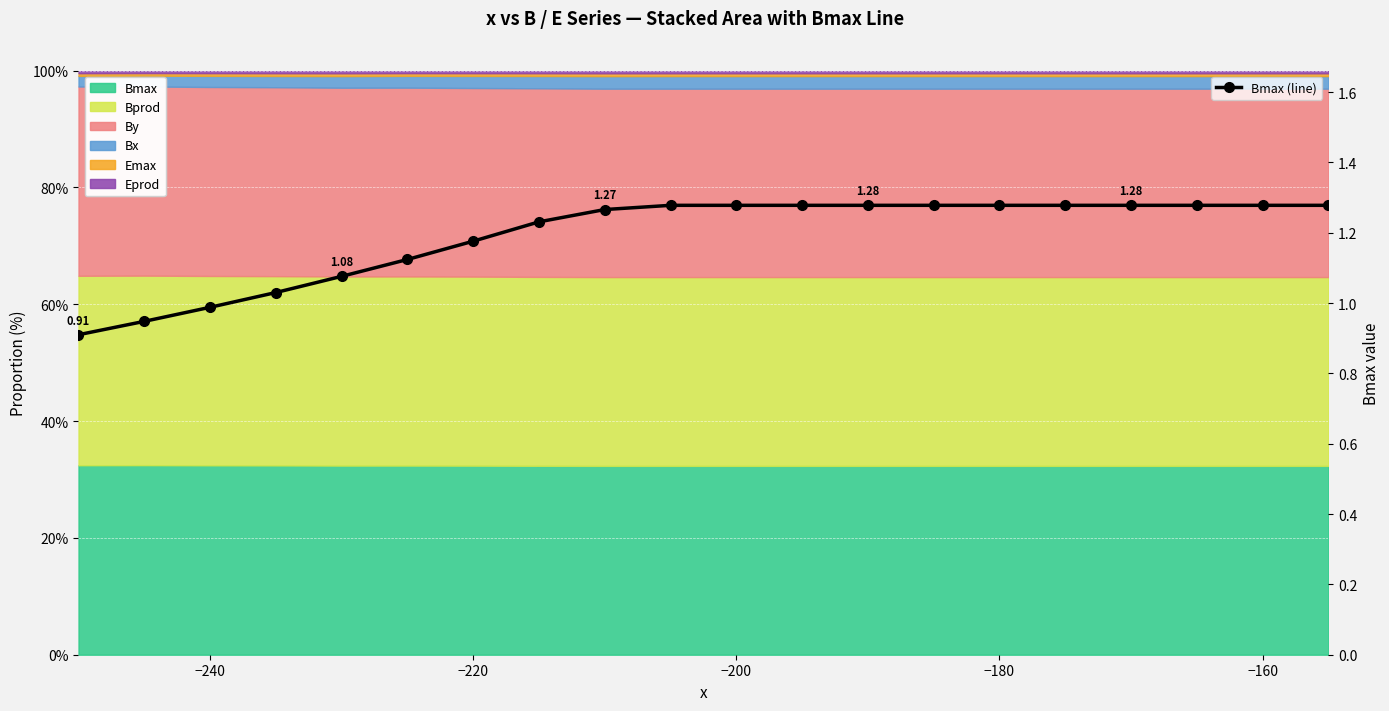

What is the smallest value displayed?

0.9